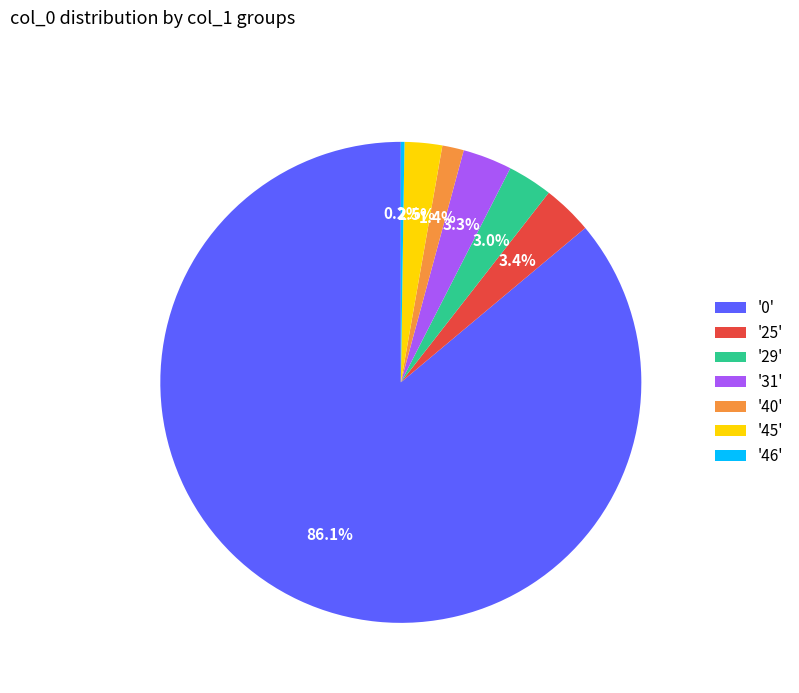

Is '31' the majority of the pie?

No